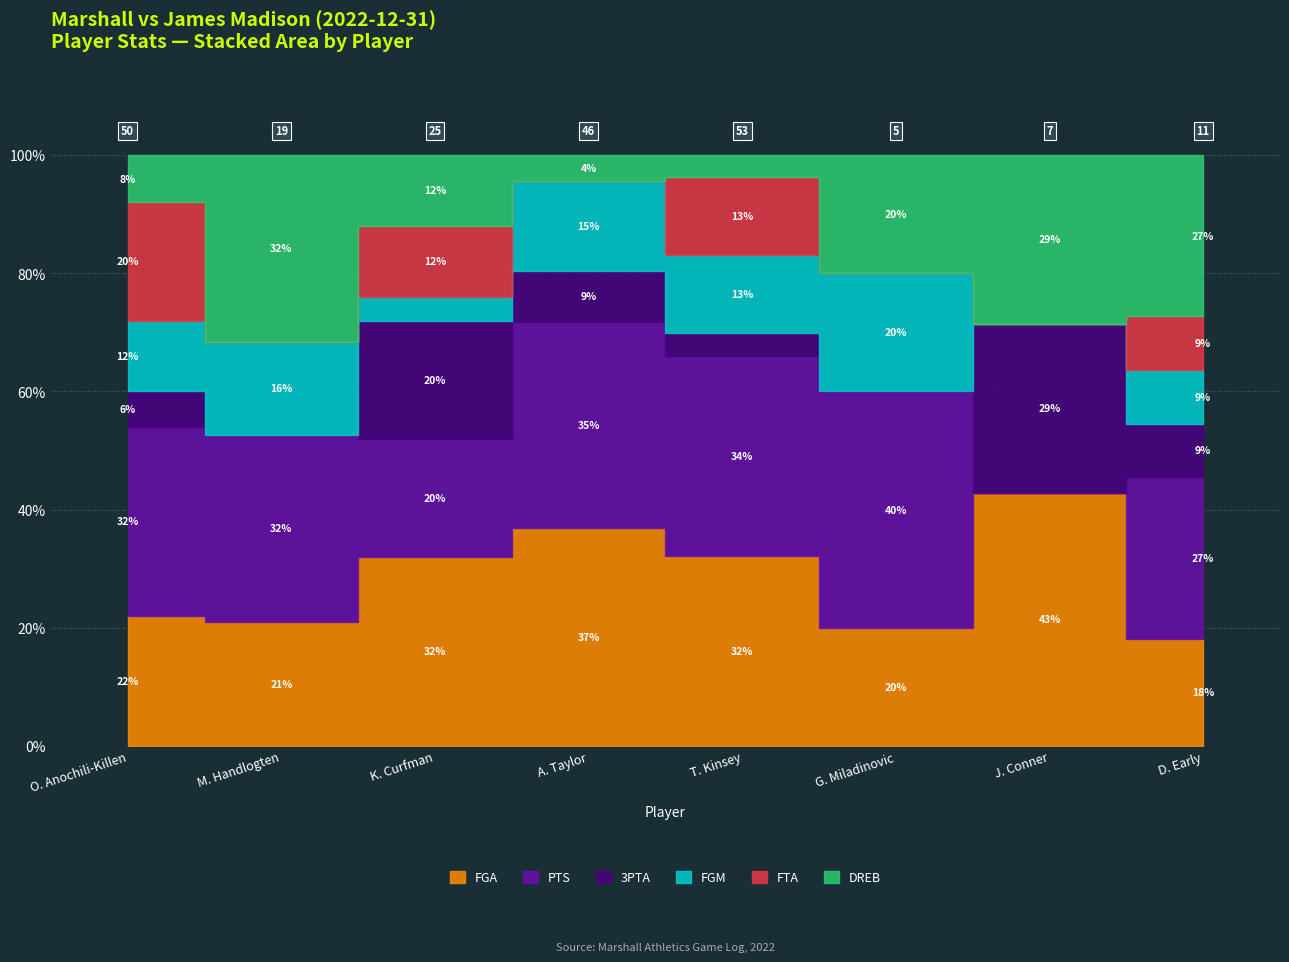

What are all the series names shown in the legend?

FGA, PTS, 3PTA, FGM, FTA, DREB